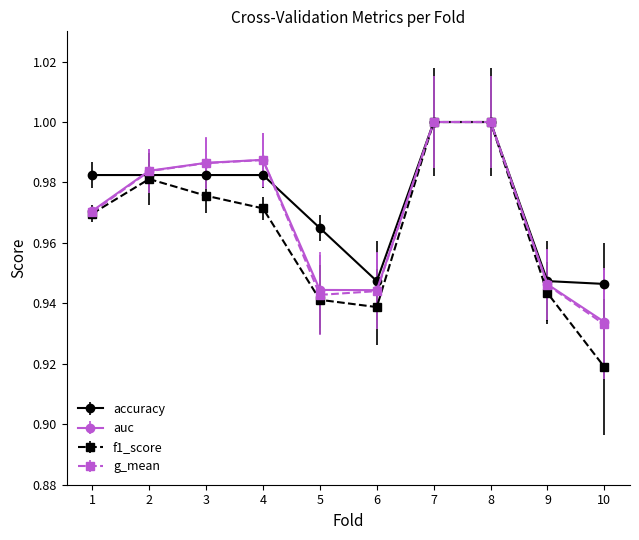

Is this an area chart (filled region under the line)?

No